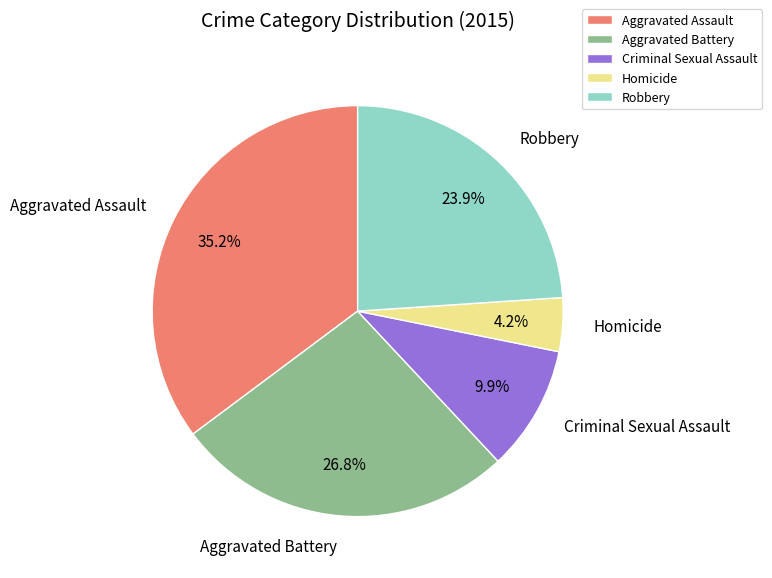

Combined, do Criminal Sexual Assault and Aggravated Assault account for over 50%?

No